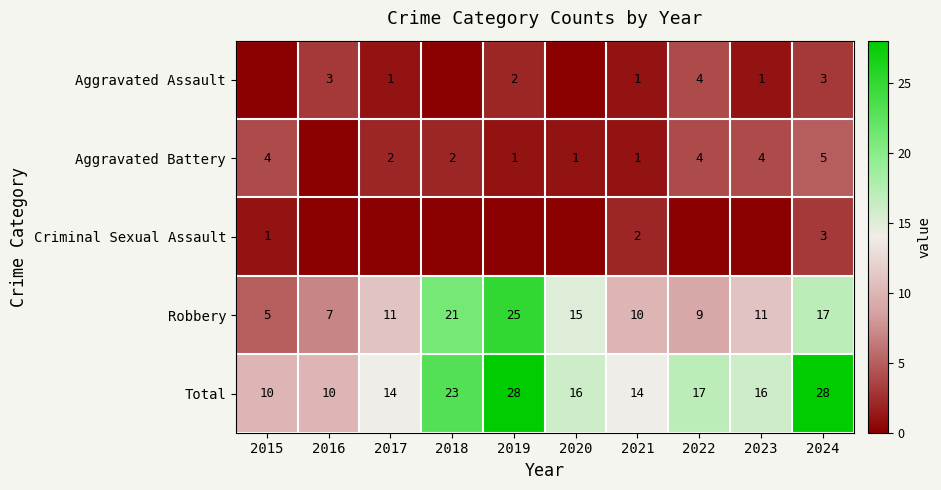

What is the sum of the Robbery values at 2015 and 2018?

26